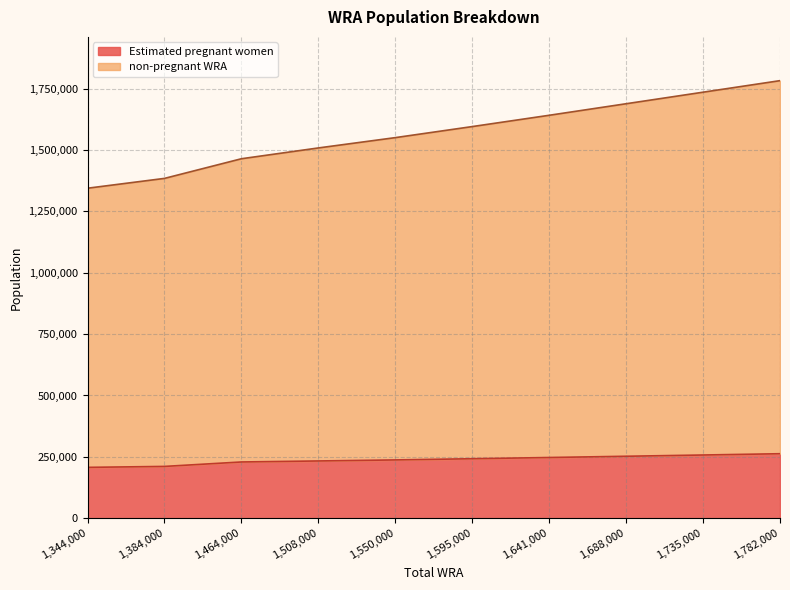

What are all the series names shown in the legend?

Estimated pregnant women, non-pregnant WRA